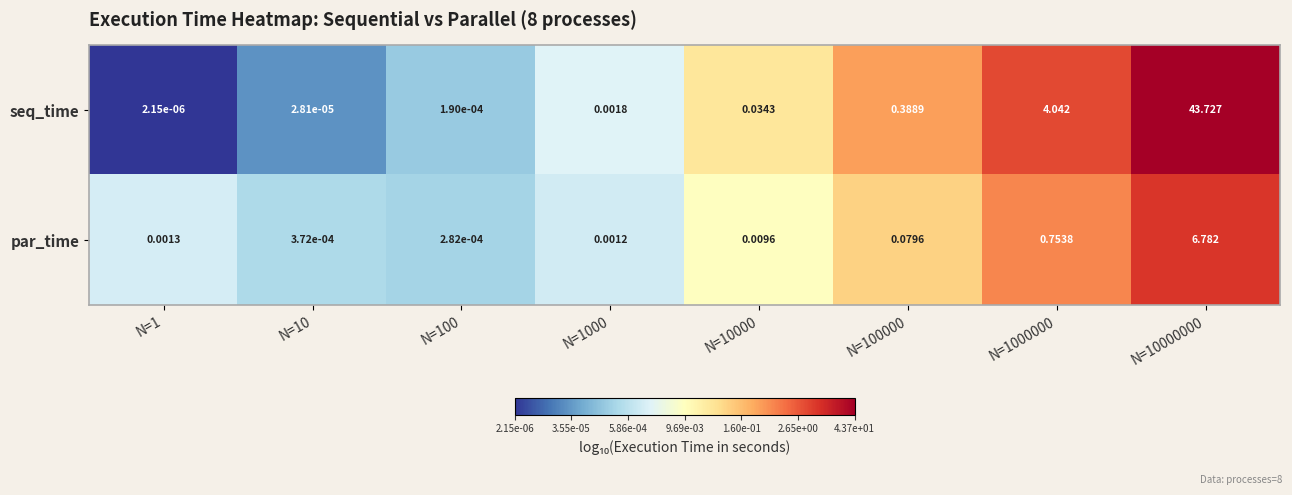

Is the value of seq_time at N=1 greater than the value of par_time at N=100?

No